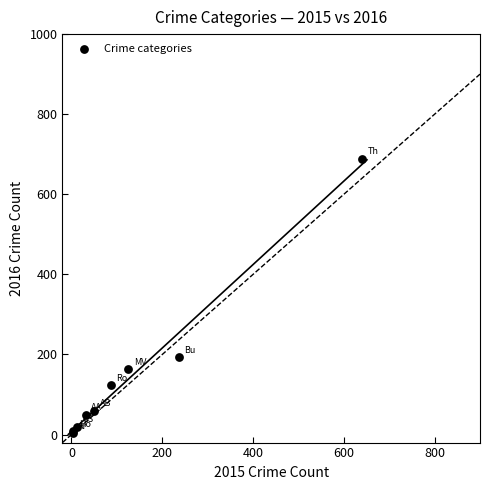

What Y value in the scatter plot is closest to 346?

194